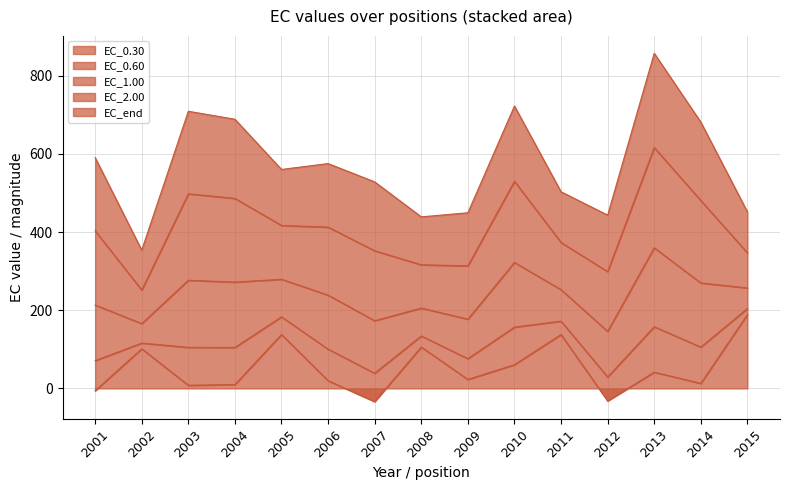

True or false: EC_1.00 has a value of 393.5 at 2015.

False